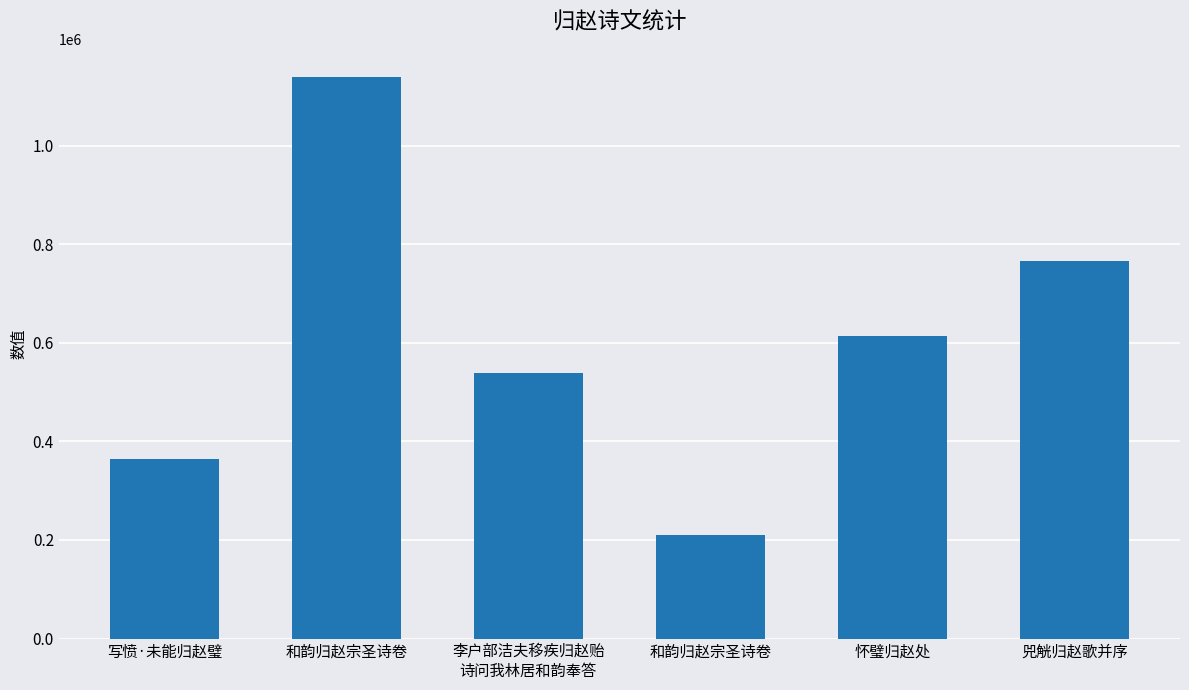

The chart shows a value of 149172 at 写愤·未能归赵璧. True or false?

False